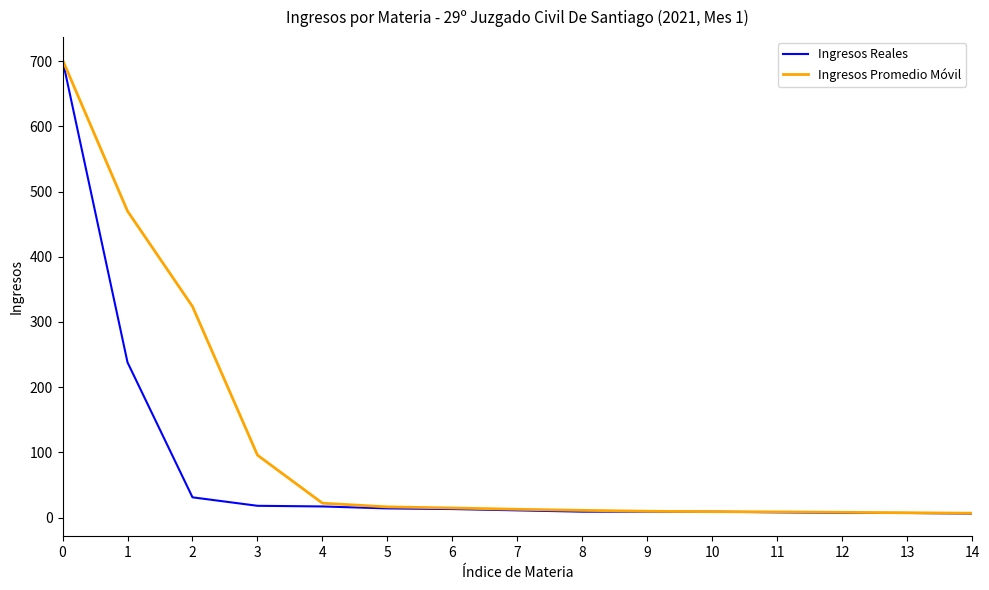

What is the average value of the Ingresos Promedio Móvil series?

114.5